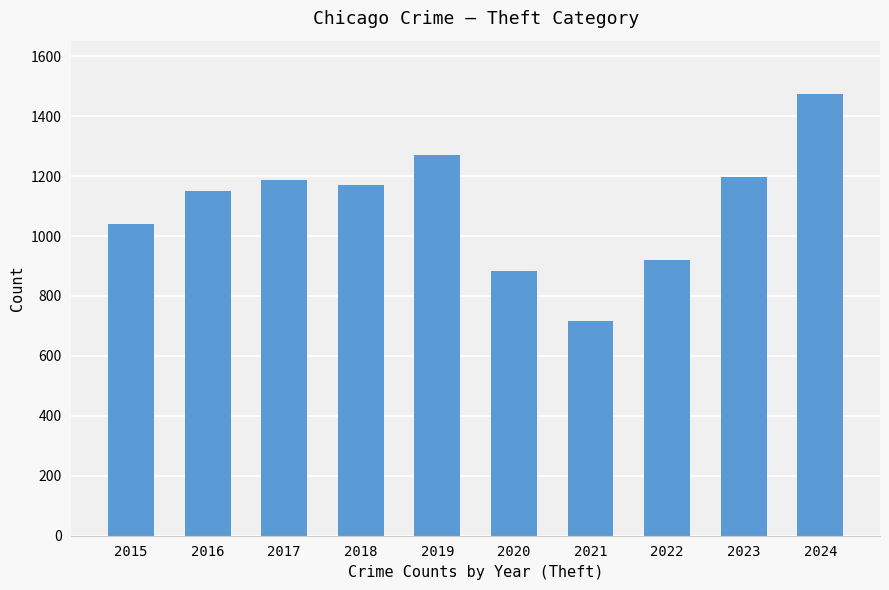

Reading left to right, extract all data points from this chart.

1041	1151	1188	1170	1272	884	716	920	1198	1475